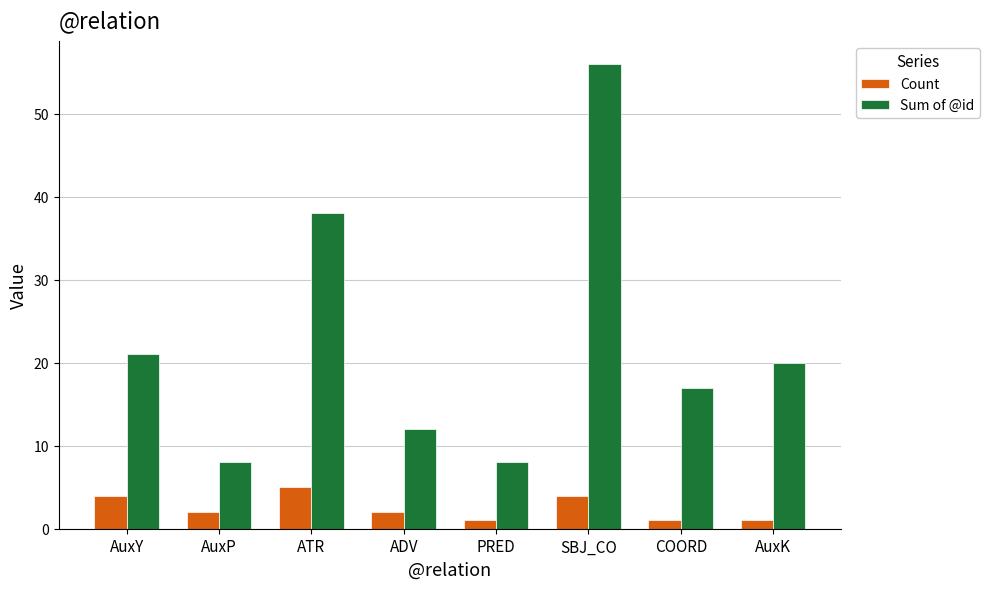

Which series has the widest spread of values?

Sum of @id